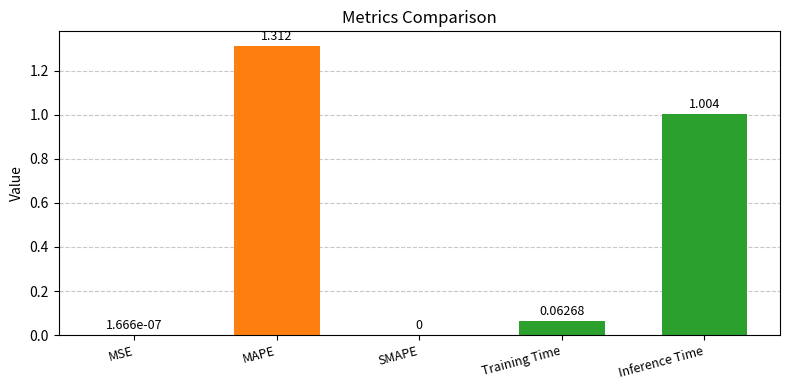

The value at MAPE is 0.4. True or false?

False